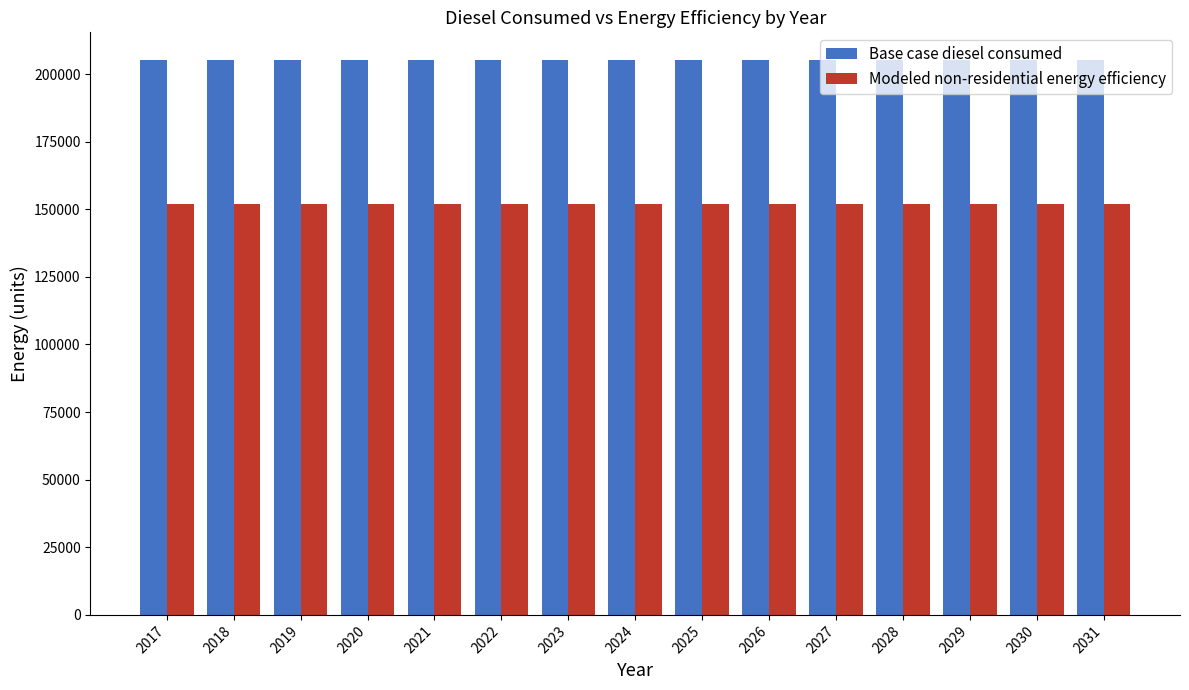

How many bars are there in each group?

2